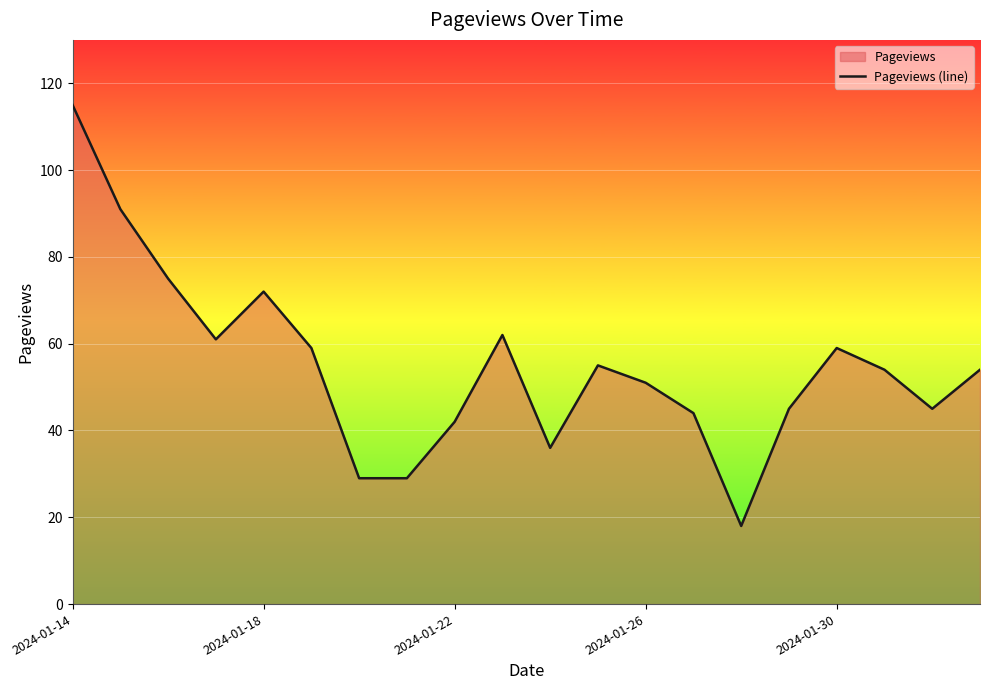

What is the difference between the maximum and minimum values?

97